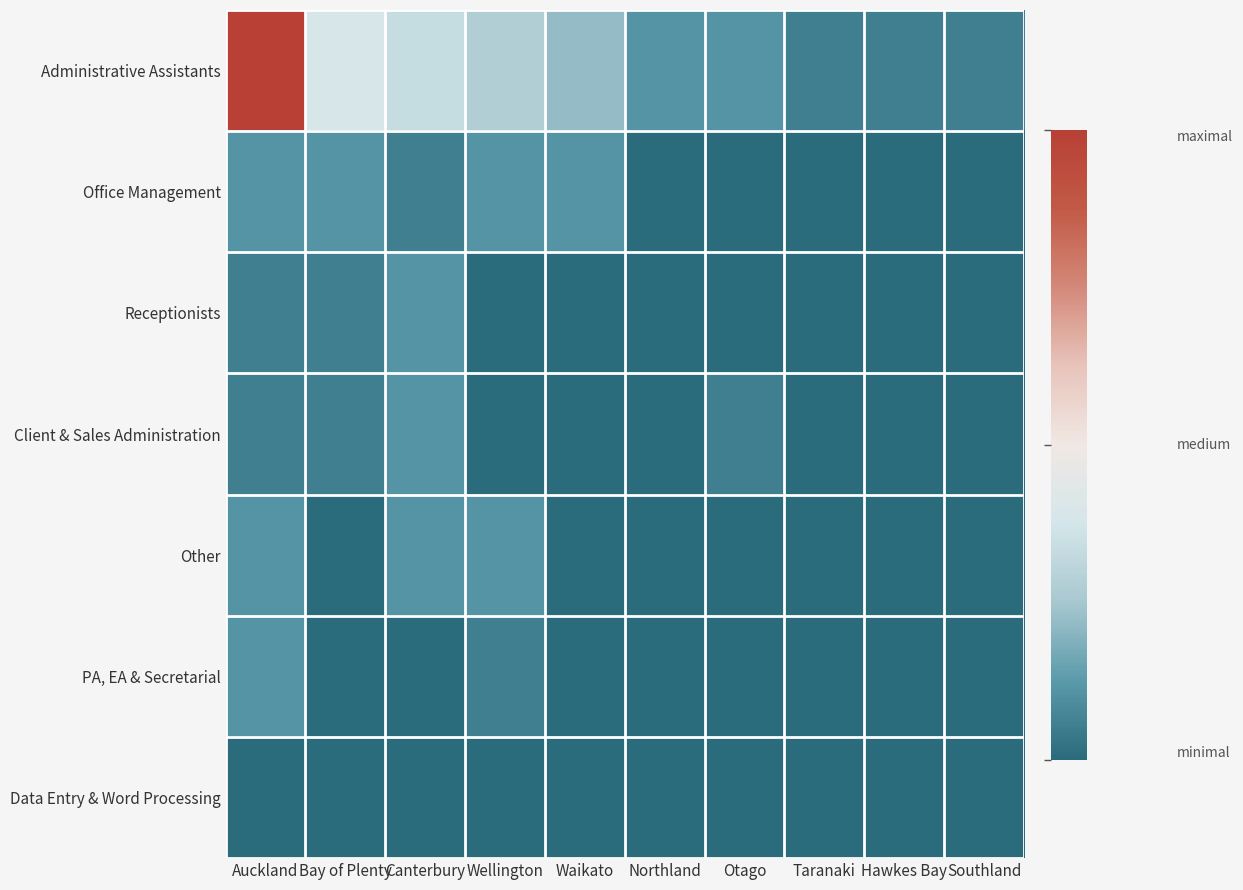

What is the total value across all series at Taranaki?

1